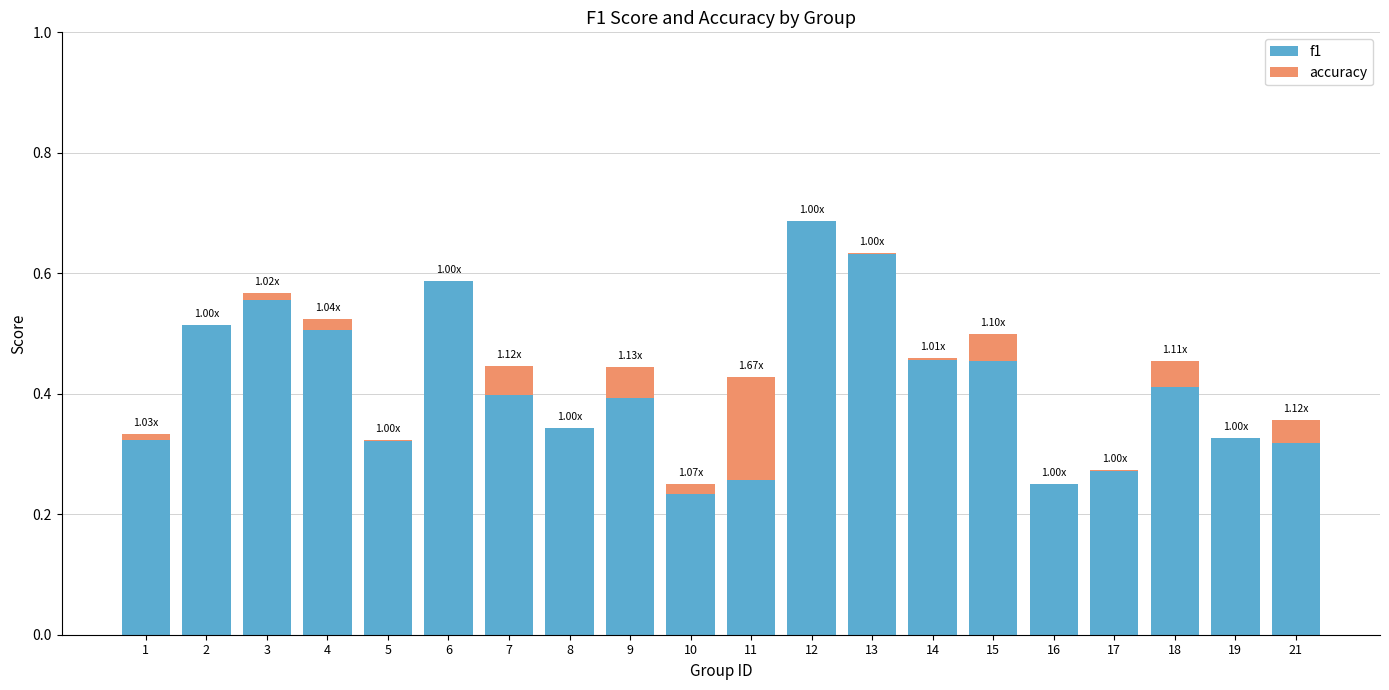

How many bars are there in total?

40